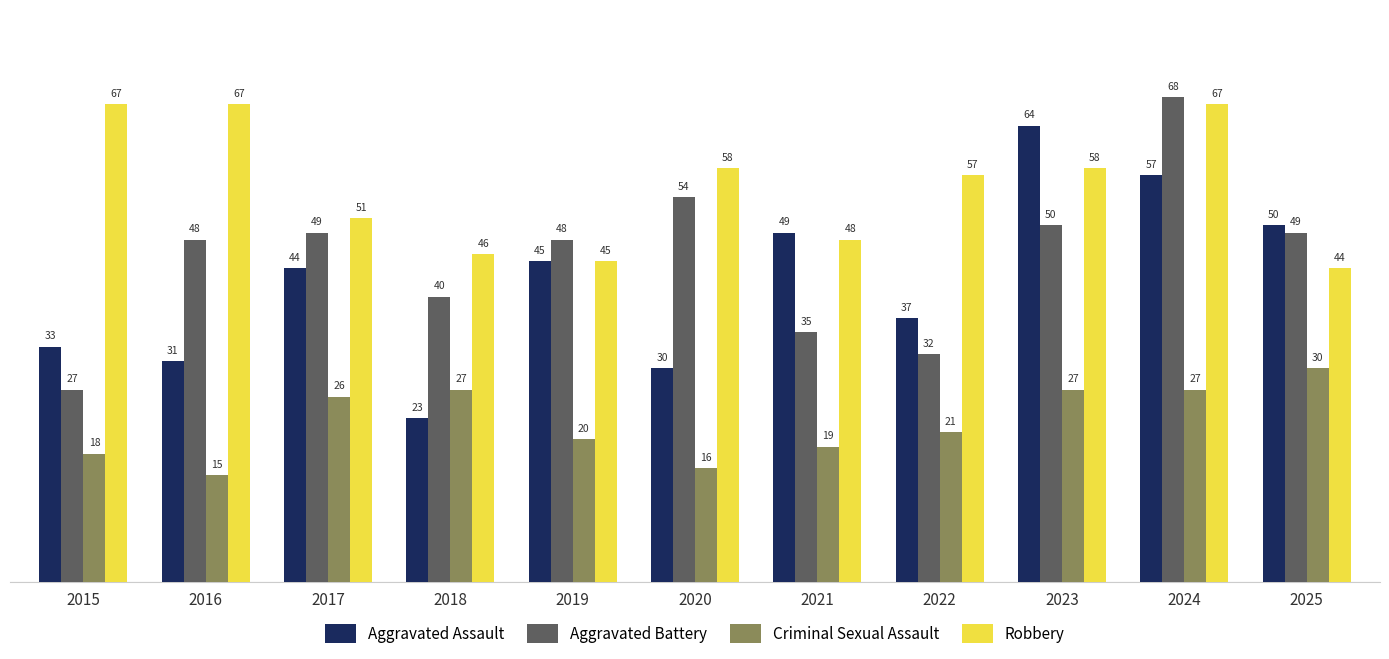

What is the total value across all series at 2018?

136